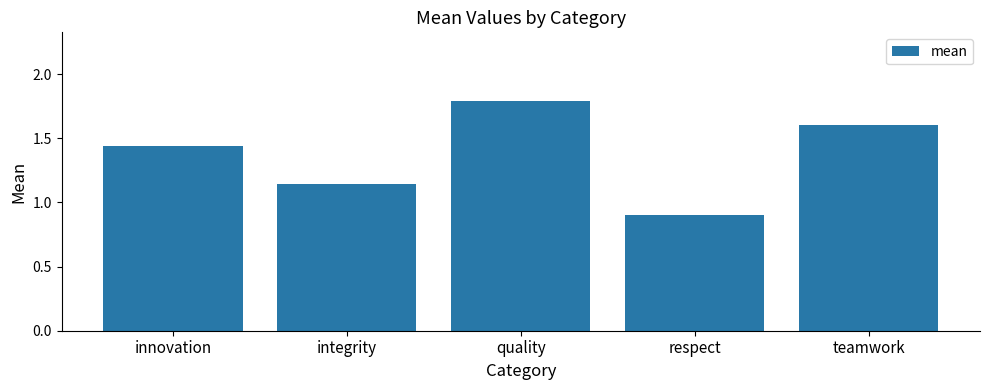

What position from the left is respect?

4